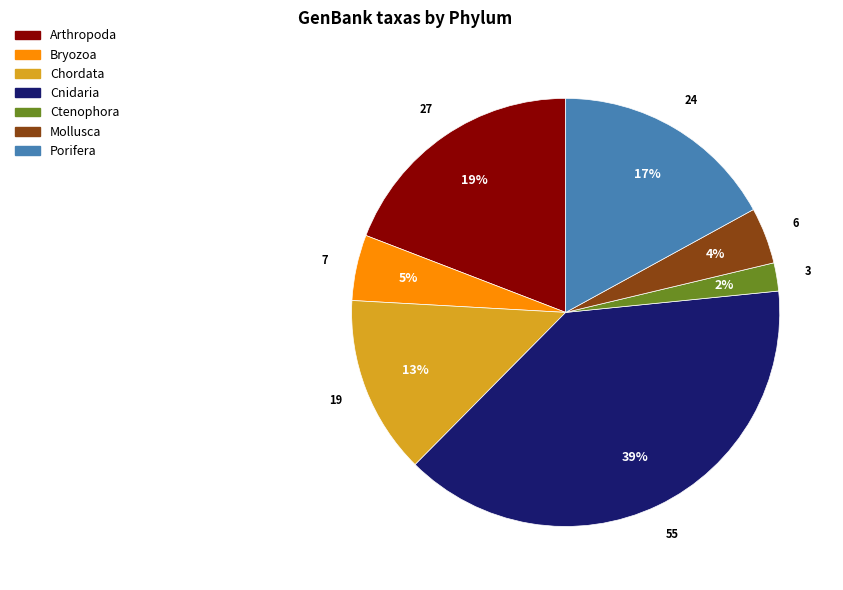

To the nearest percent, what is the average slice percentage?

14%